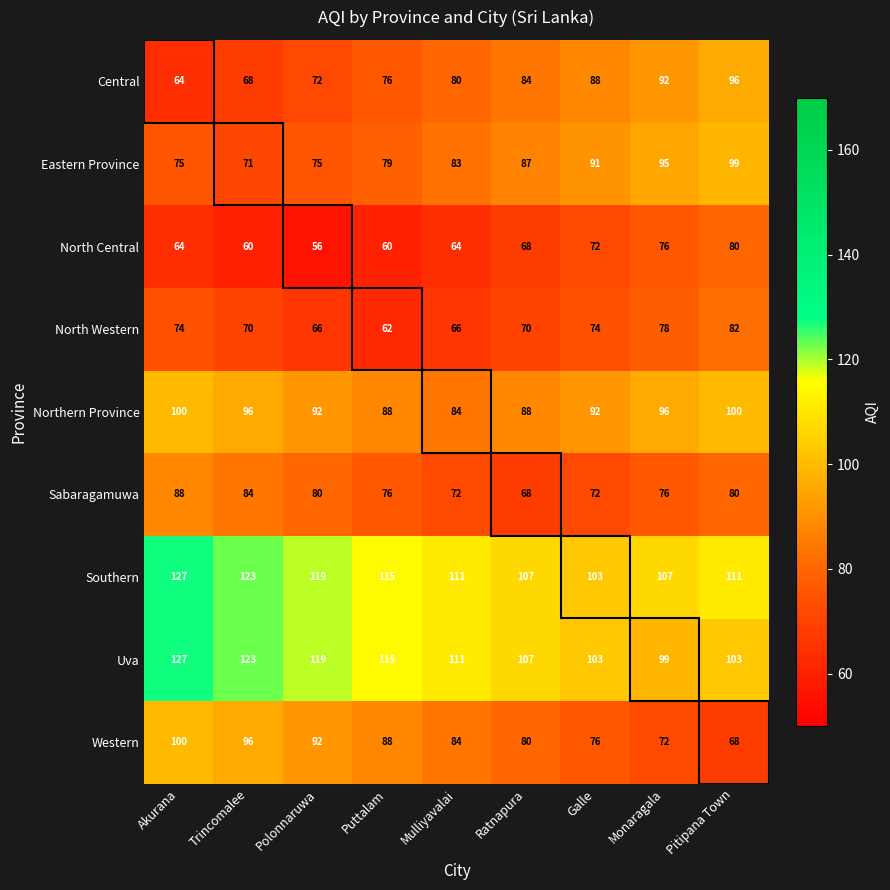

List the labels in order of Central value, smallest first.

Akurana, Trincomalee, Polonnaruwa, Puttalam, Mulliyavalai, Ratnapura, Galle, Monaragala, Pitipana Town